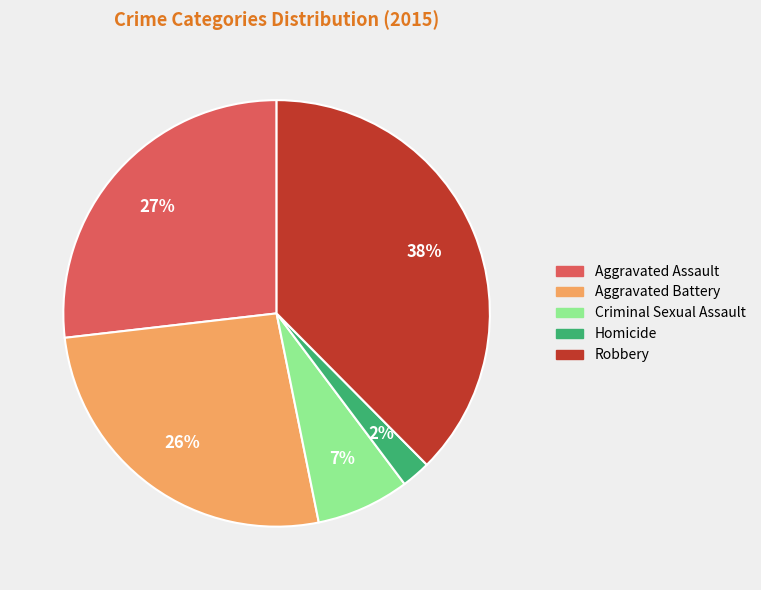

Between Criminal Sexual Assault and Aggravated Assault, which is larger?

Aggravated Assault